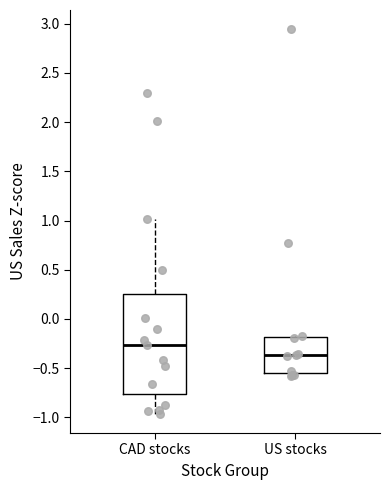

Reading left to right, transcribe this box plot: for each box, give where its median line is, the range the box spans, and where its two whiskers end, as read against the y-axis. The values are not printed on the chart, so give them approximately, as read against the axis.

CAD stocks: median -0.25, box -0.75 to 0.25, whiskers -0.95 to 1.00
US stocks: median -0.35, box -0.55 to -0.20, whiskers -0.60 to -0.15